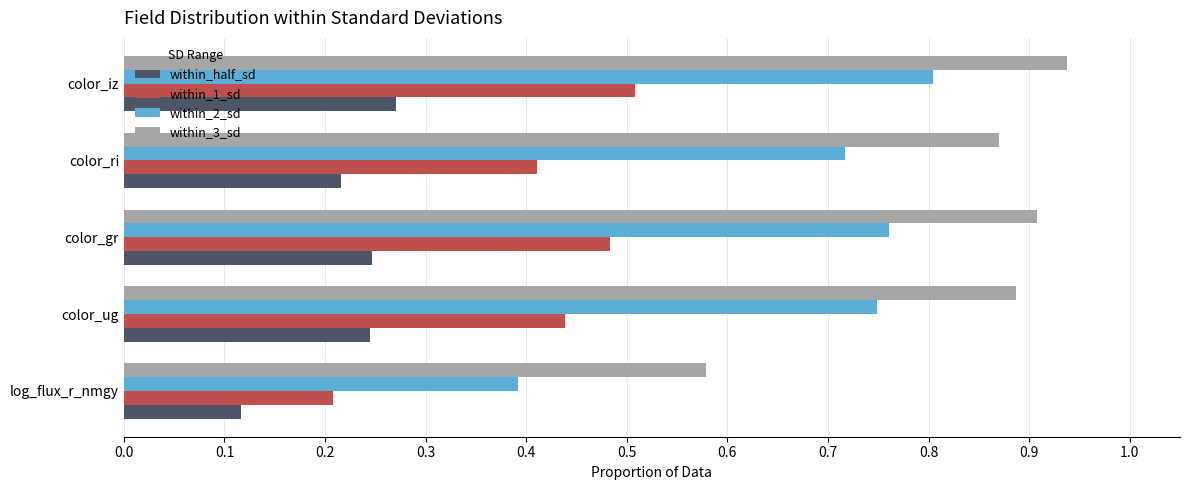

List the series in order of their overall mean, highest first.

within_3_sd, within_2_sd, within_1_sd, within_half_sd